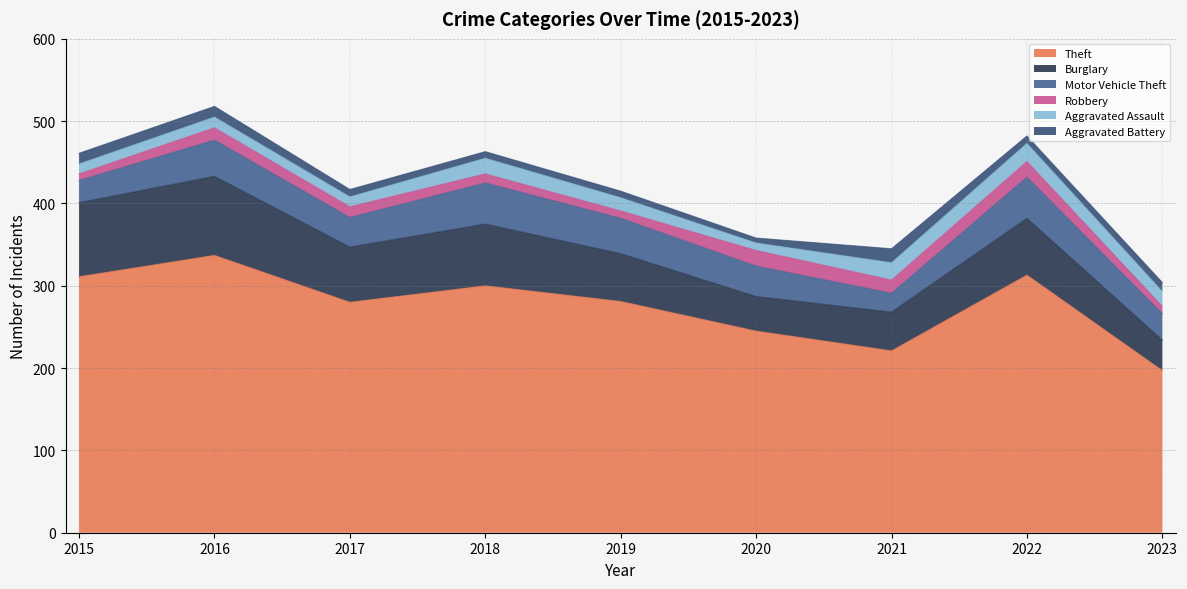

At how many categories does at least one series exceed 41?

9